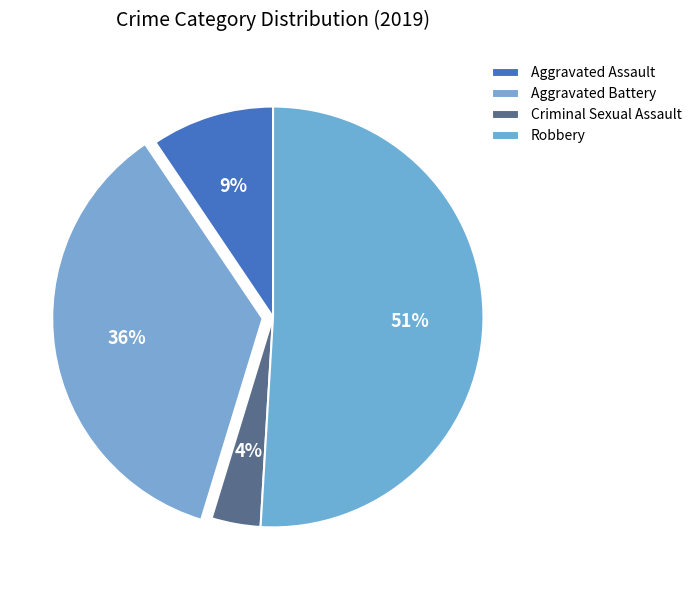

How many slices are in this pie chart?

4